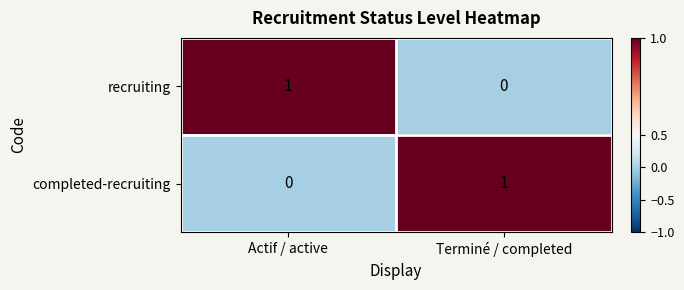

The value of completed-recruiting at Actif / active is 1. True or false?

False